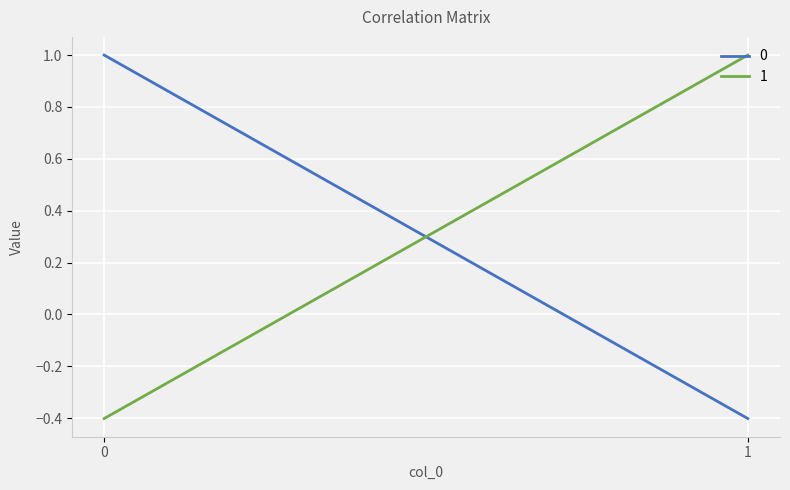

At which category is the sum across all series the highest?

1